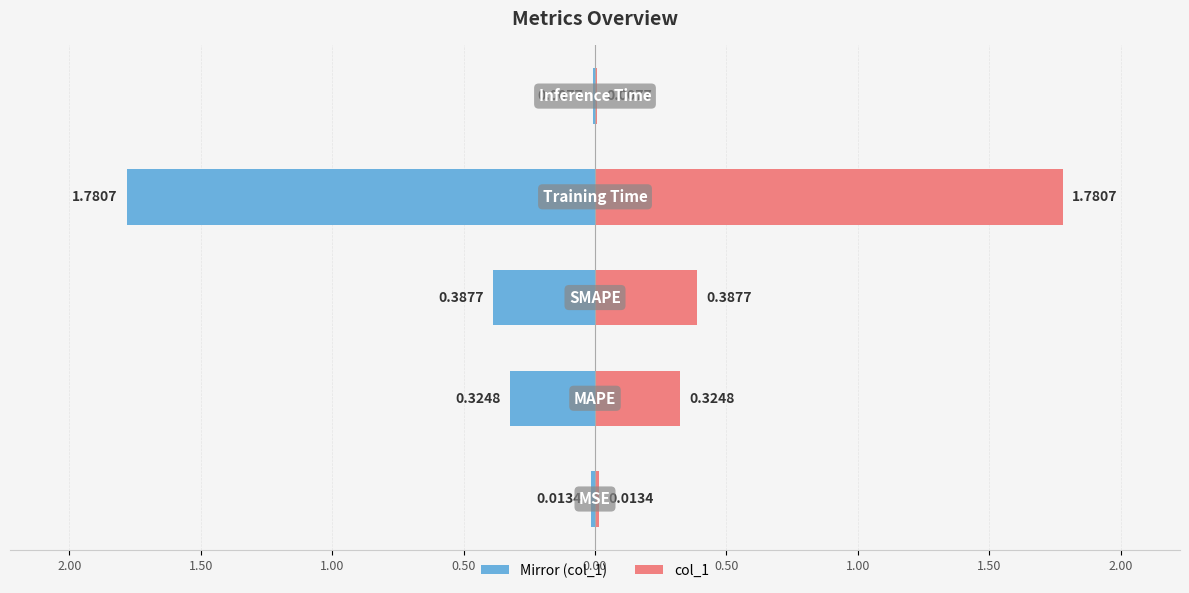

What are all the series names shown in the legend?

col_1 (left mirror), col_1